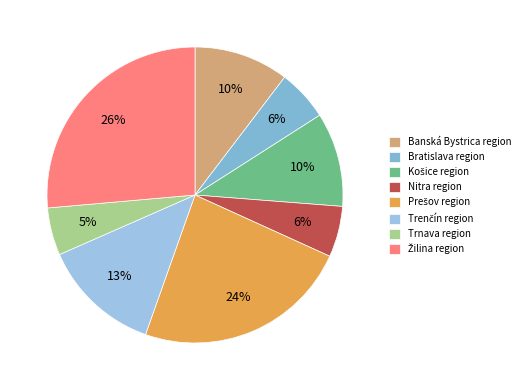

To the nearest percent, what is the difference between the largest and smallest slice percentages?

21%